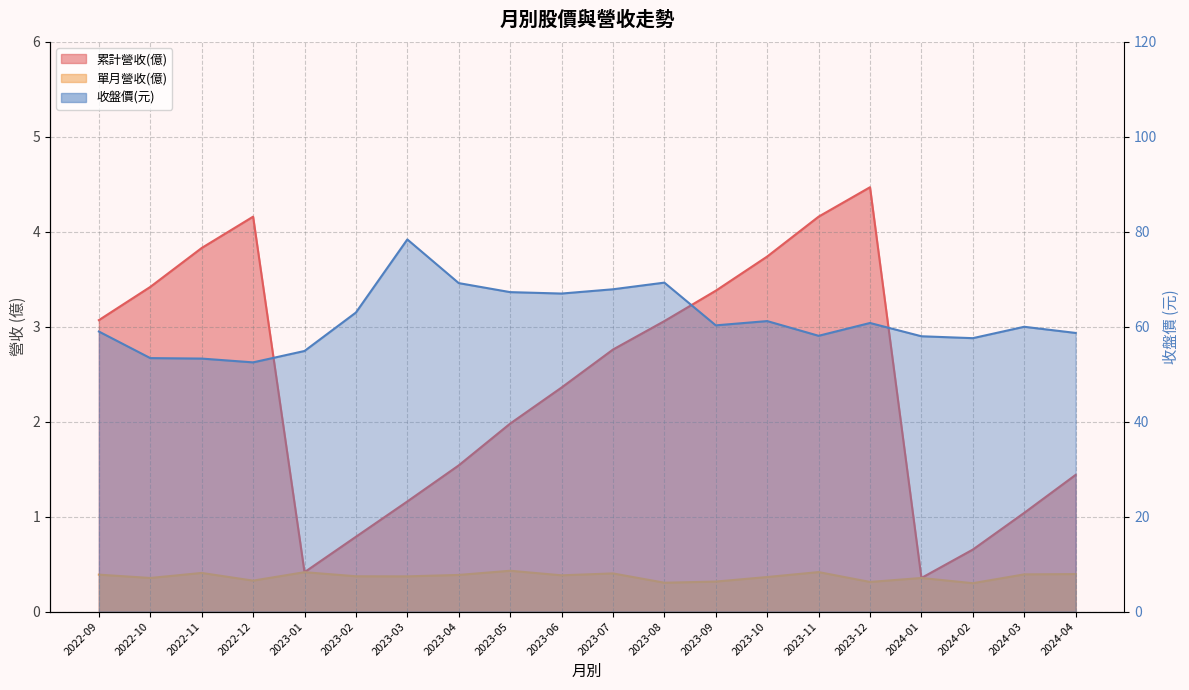

Is the value of 累計營收 at 2023-05 greater than the value of 收盤價 at 2024-04?

No